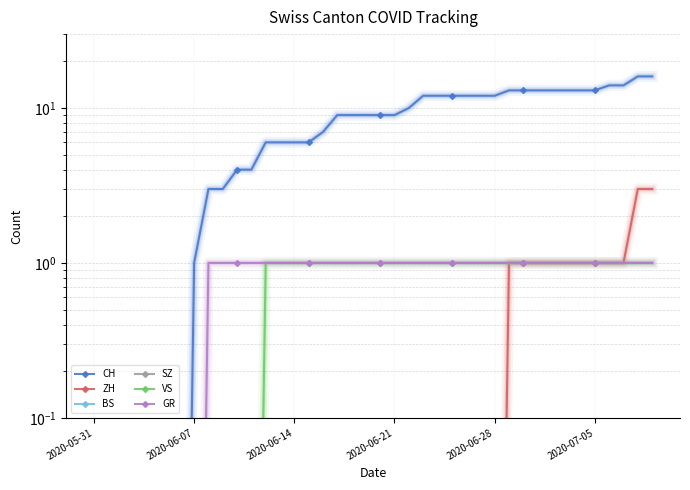

Which series has the largest range (max minus min)?

CH